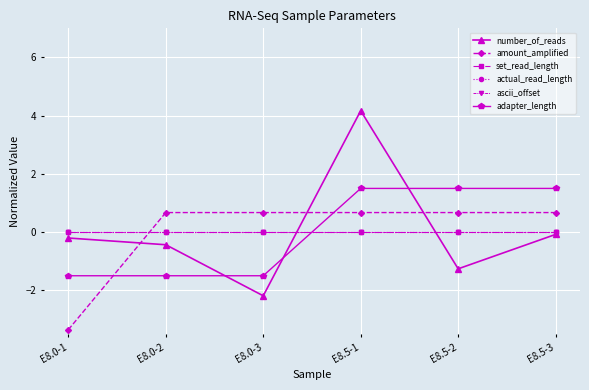

Where is actual_read_length nearest to the value 0?

E8.0-1